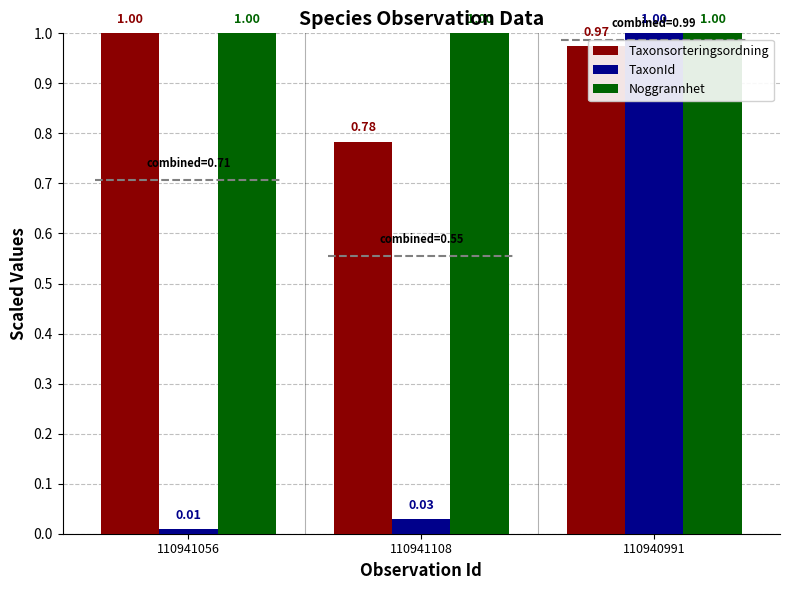

At which category is the sum across all series the highest?

110940991